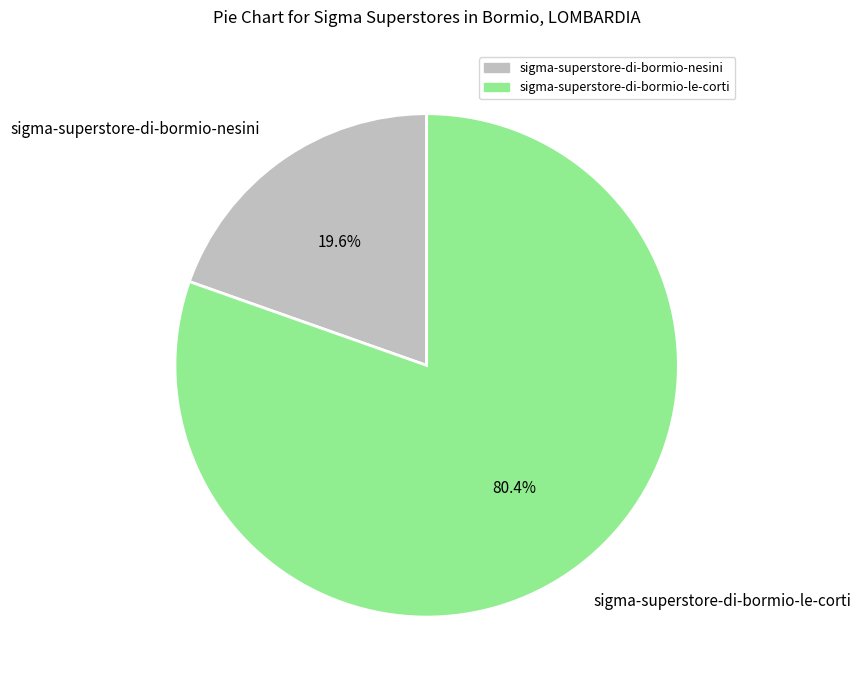

Approximately how many times larger is the value at sigma-superstore-di-bormio-le-corti compared to sigma-superstore-di-bormio-nesini?

4.1